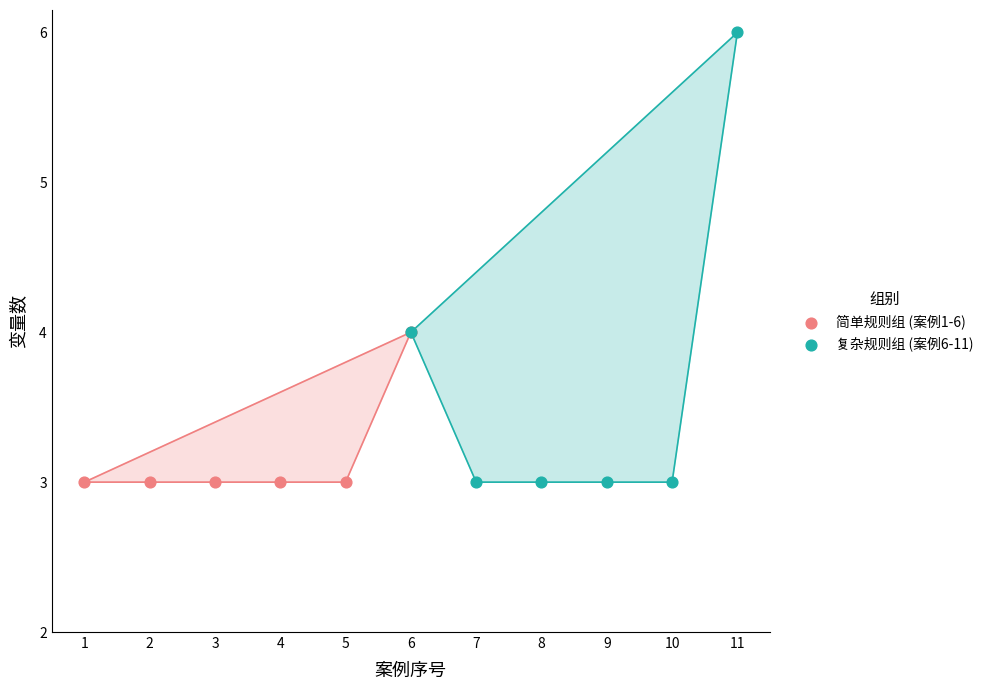

Which series contains the highest Y value?

复杂规则组 (案例6-11)